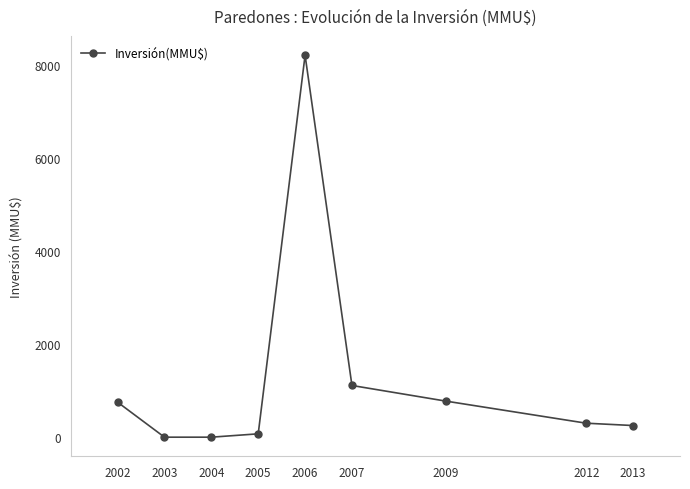

Which label corresponds to the largest value in the chart?

2006